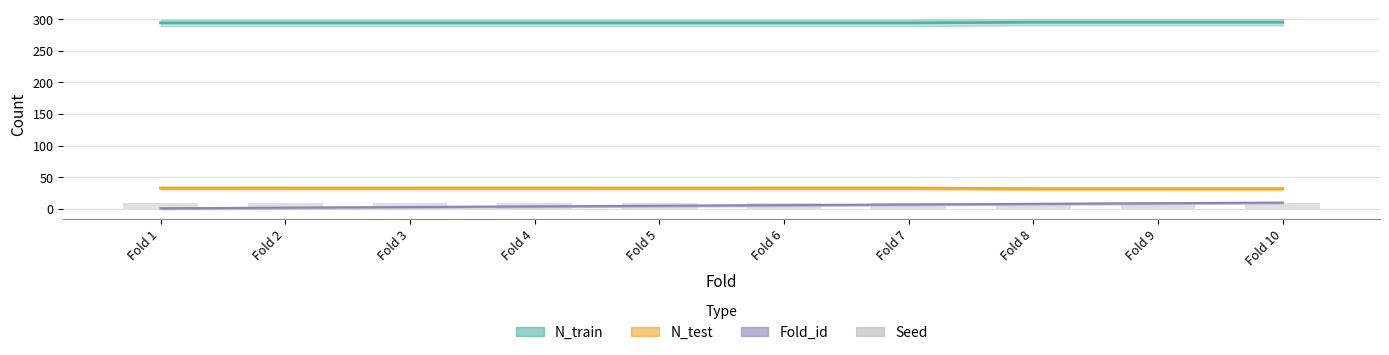

What is the difference between the maximum and minimum values in the N_train series?

1